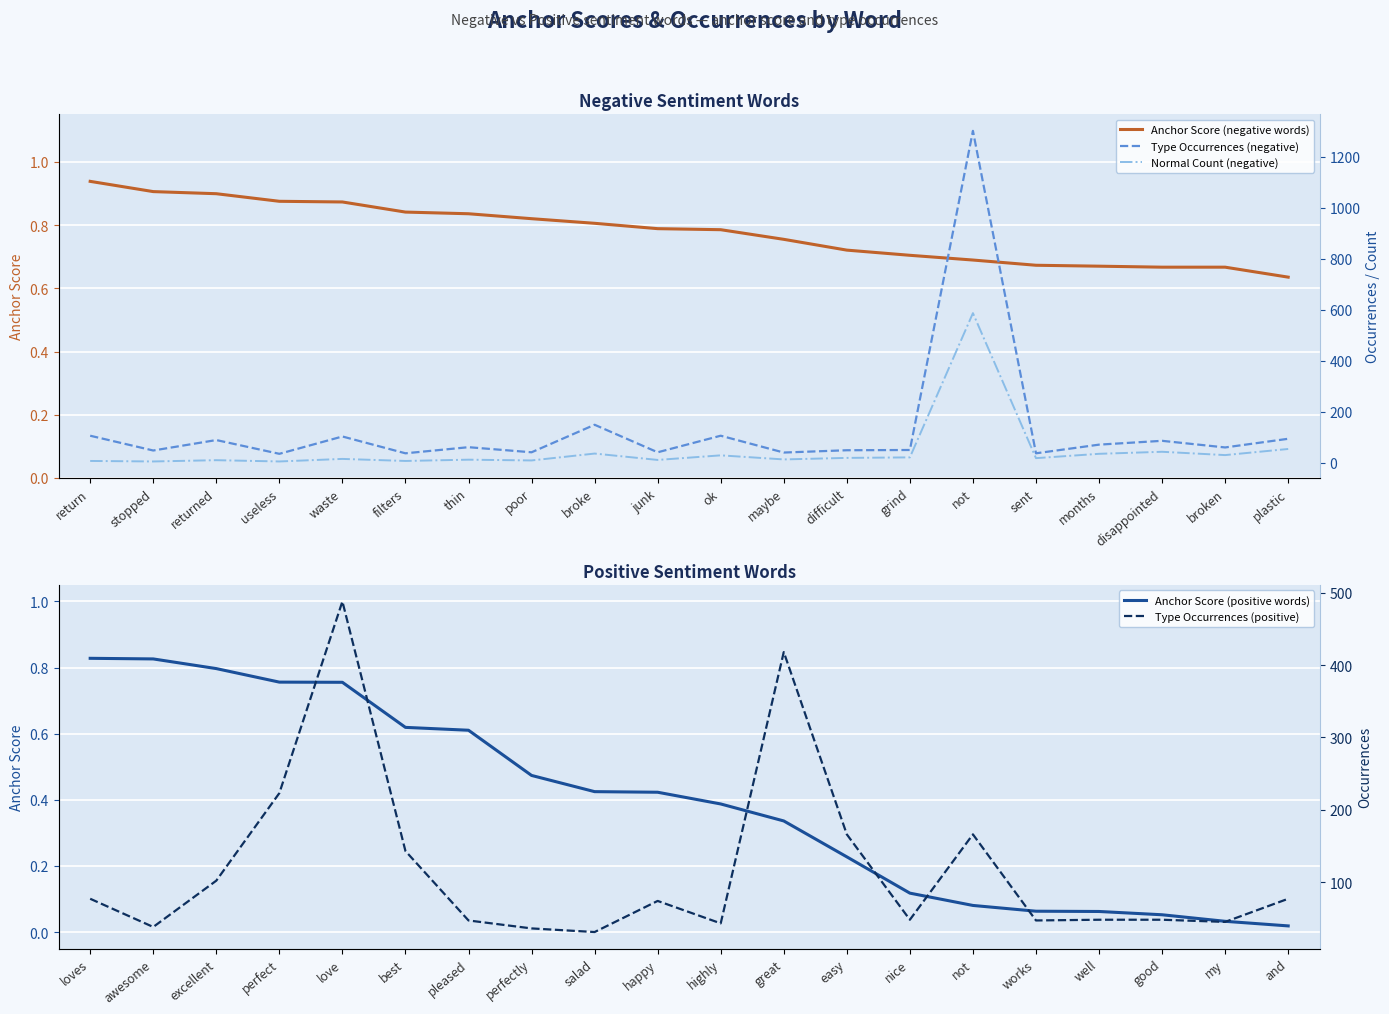

Where is the first local minimum for Type Occurrences (positive)?

stopped